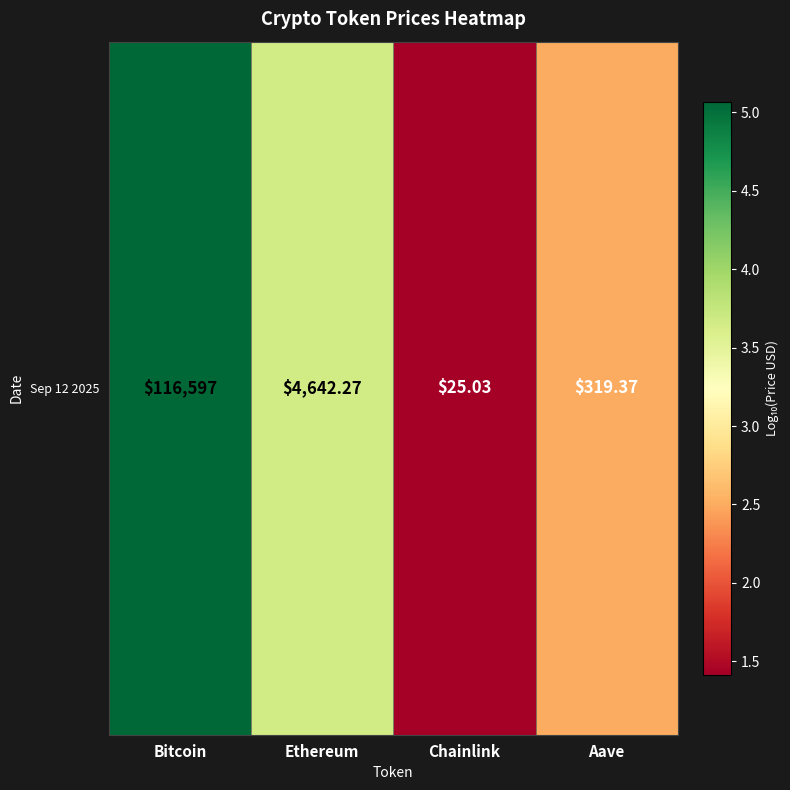

The value at Bitcoin is 2.4. True or false?

False